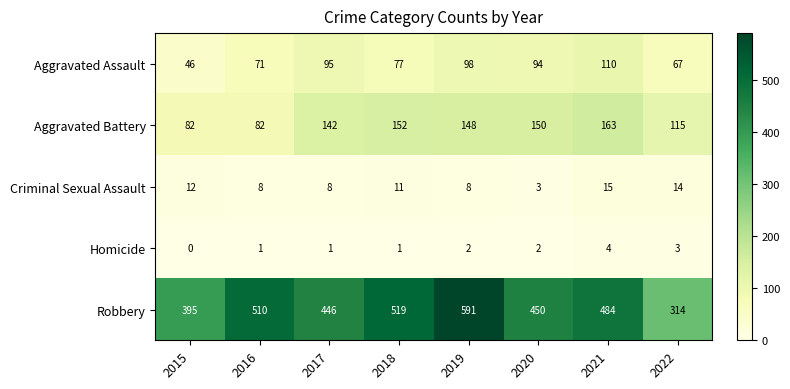

The value of Aggravated Assault at 2017 is 95. True or false?

True